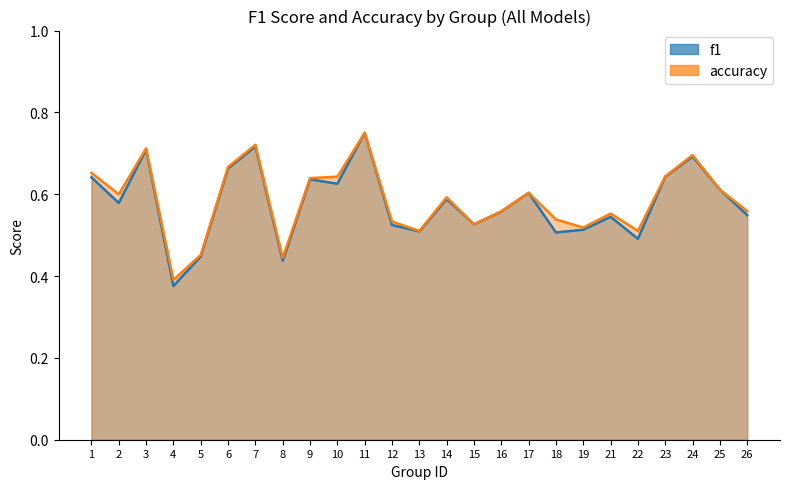

Is the value of accuracy at 24 greater than the value of f1 at 12?

Yes